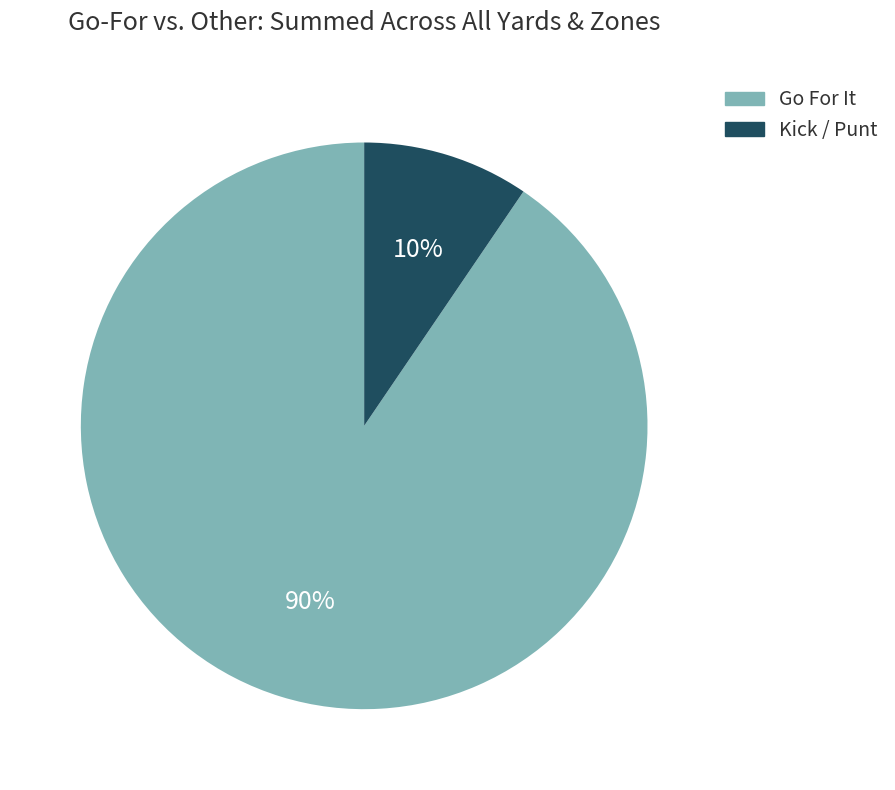

To the nearest percent, what is the average slice percentage?

50%